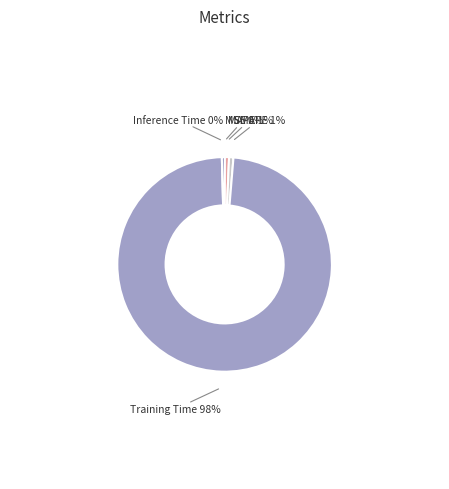

Is there a majority slice in this chart?

Yes